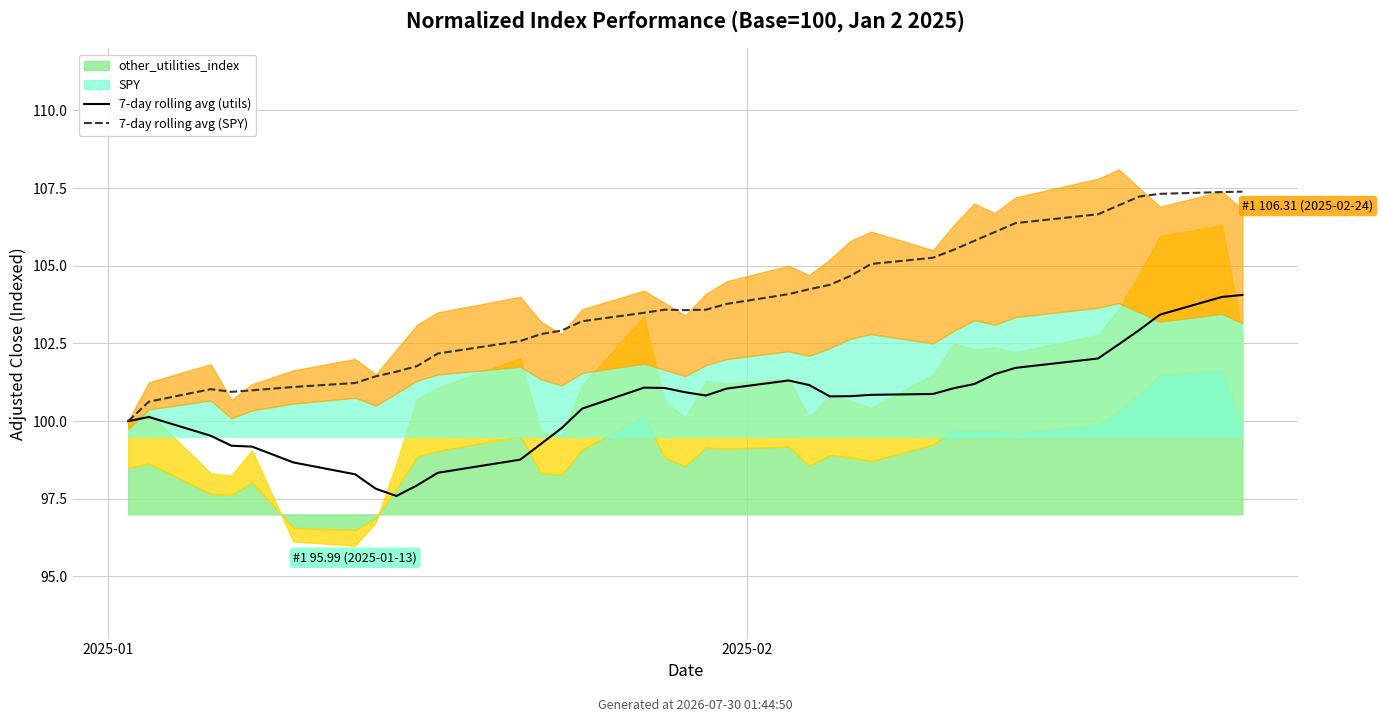

Which category has the lowest value in the 7-day rolling avg (SPY) series?

2025-01